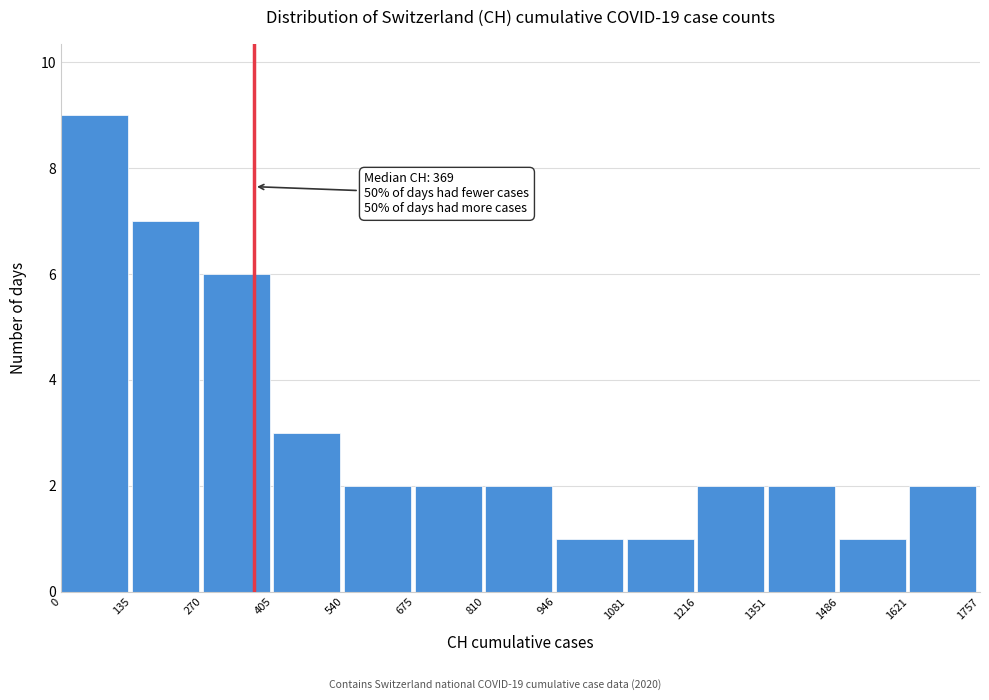

Which range on the x-axis has the tallest bar?

0 to 135